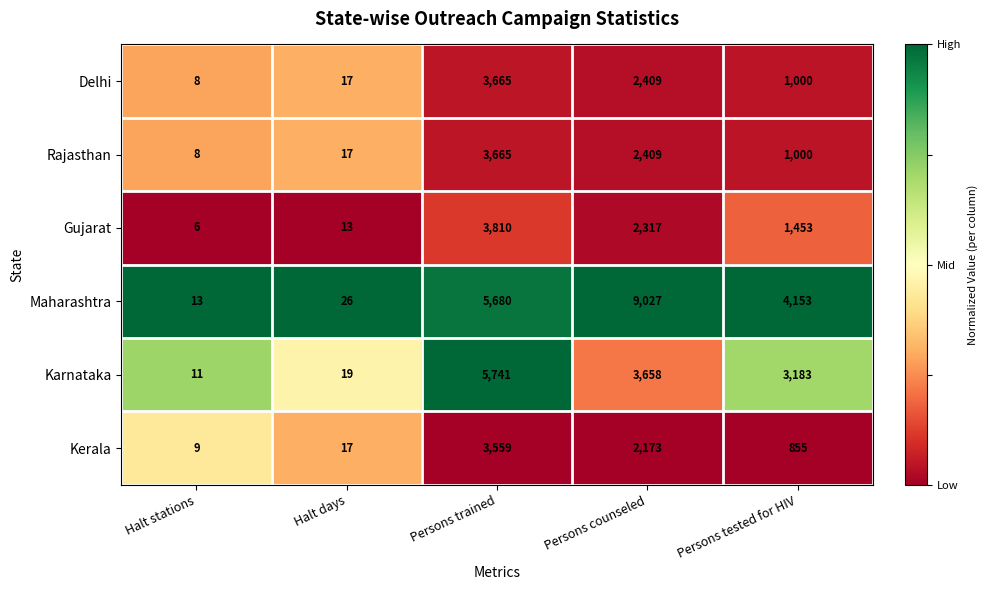

True or false: Delhi has a value of 2409 at Persons counseled.

True